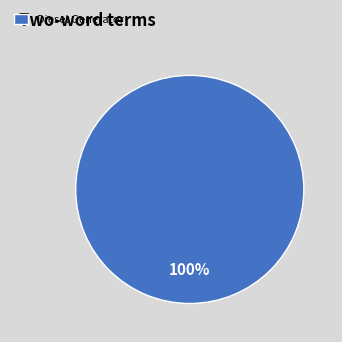

To the nearest percent, what portion does Diesel Generator represent?

100%